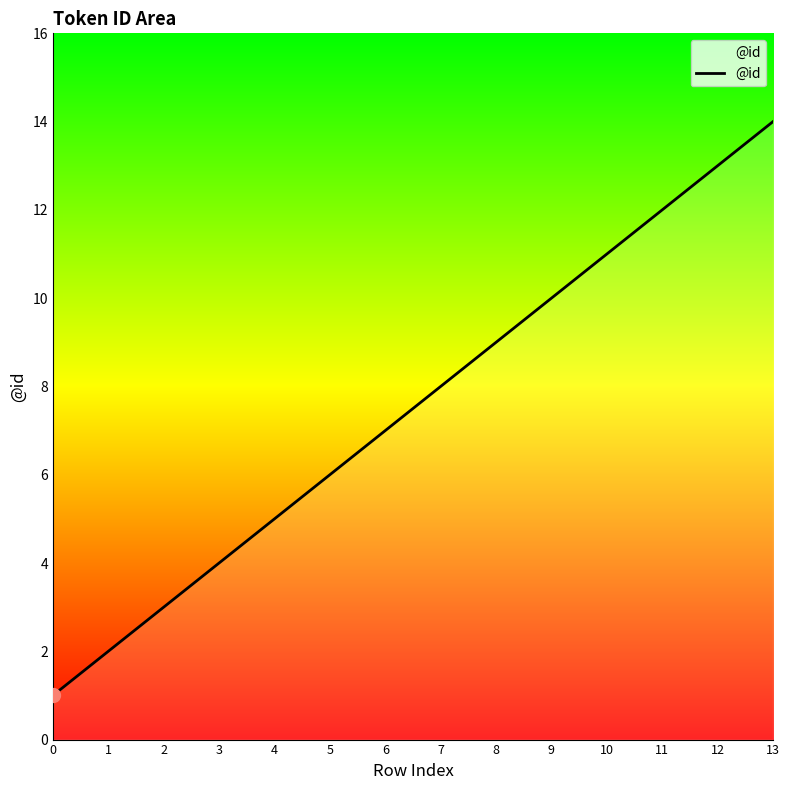

Approximately how many times larger is the value at 10 compared to 7?

1.4